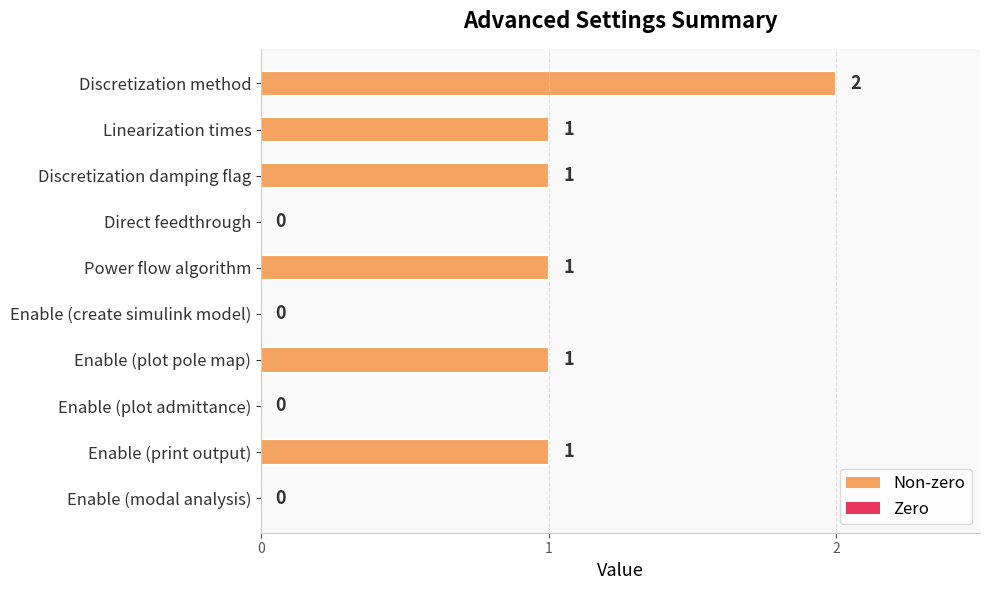

Which has a higher value, Power flow algorithm or Enable (modal analysis)?

Power flow algorithm